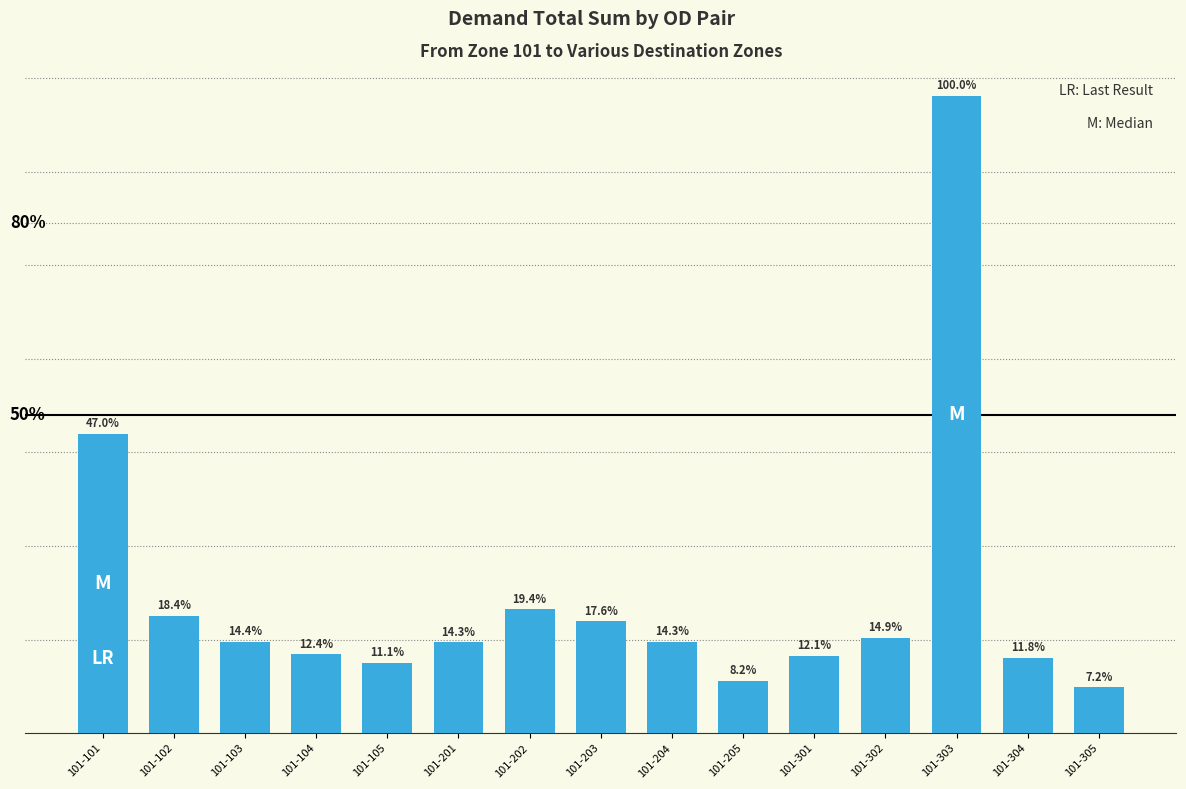

What is the change in value from 101-203 to 101-302?

-44.8